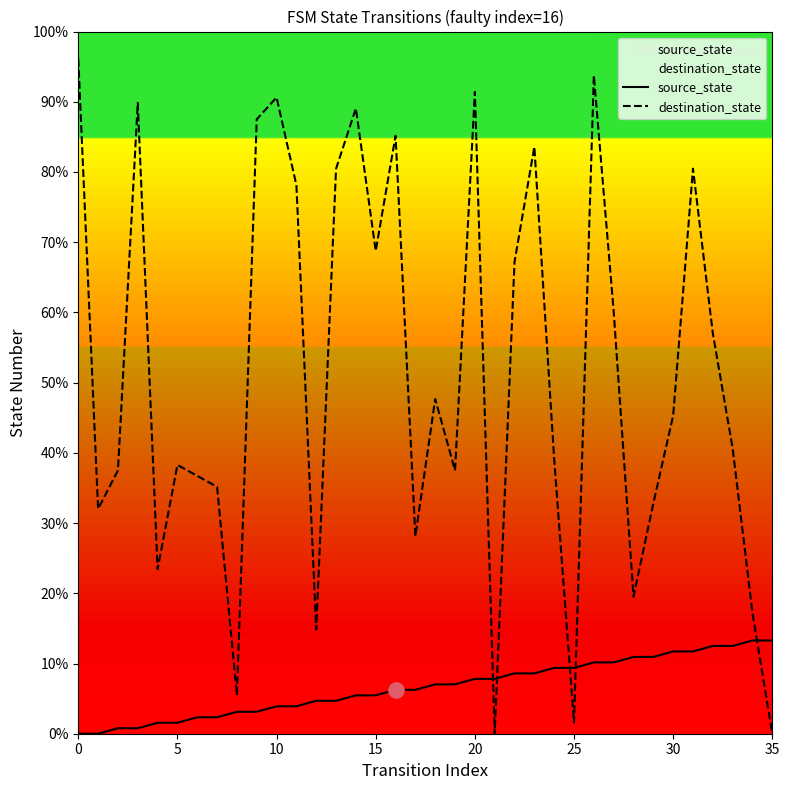

What are all the series names shown in the legend?

source_state, destination_state